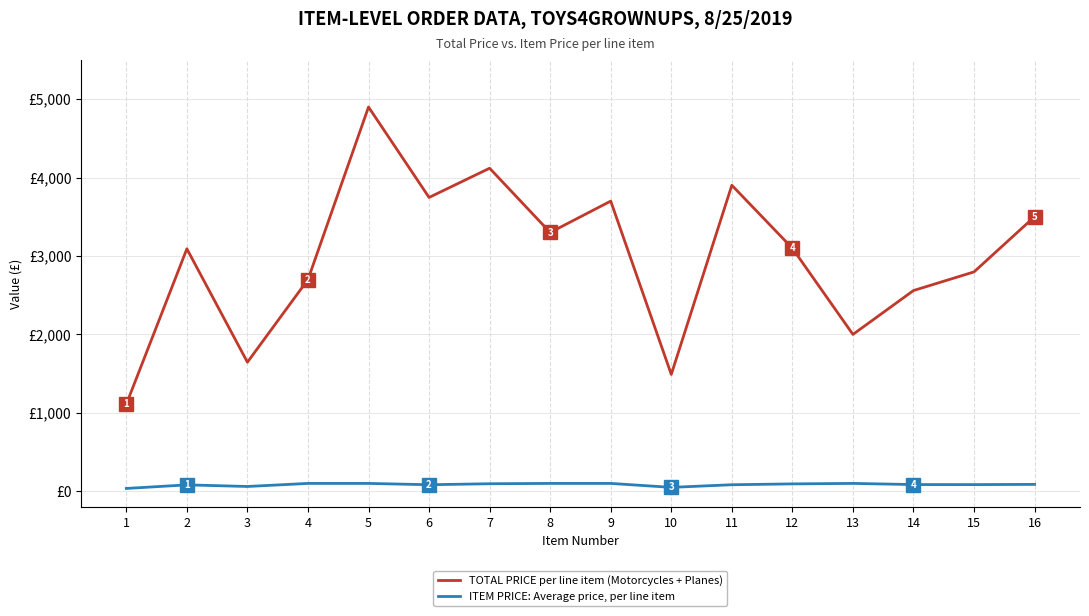

What is the average value of the ITEM PRICE: Average price, per line item series?

83.8